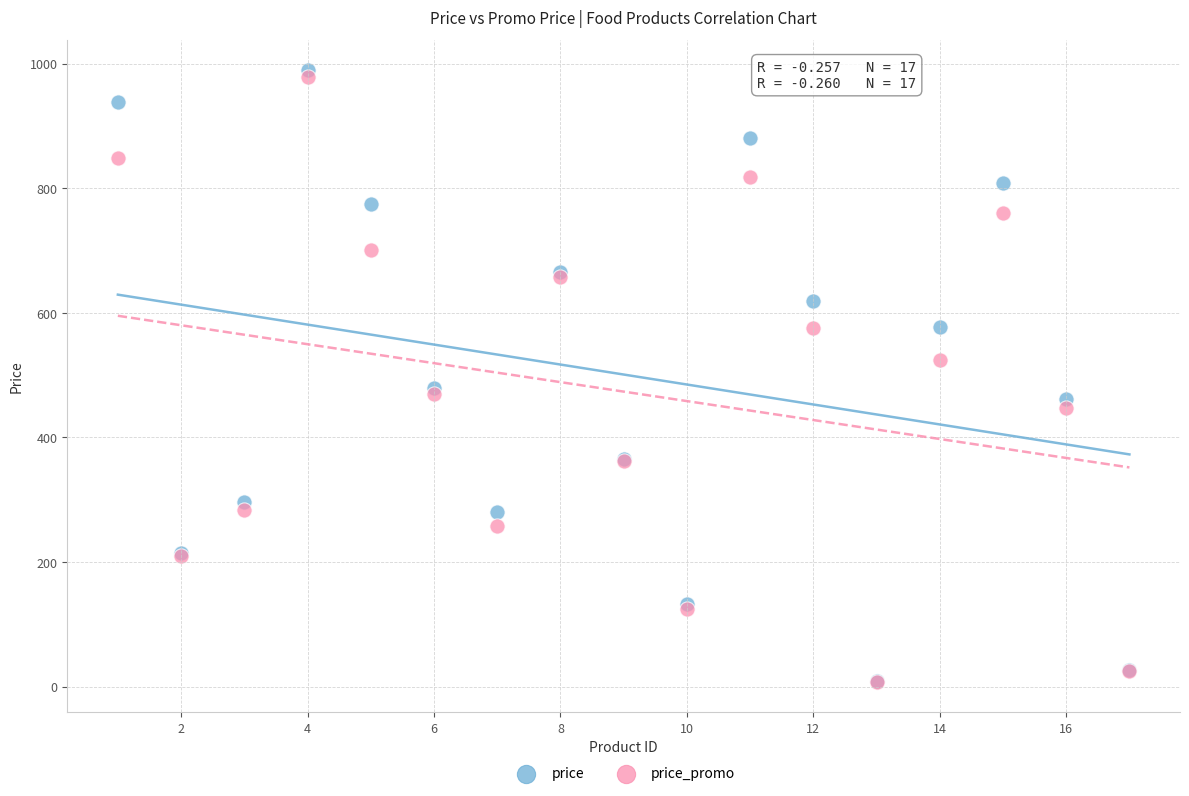

What are all the series names shown in the legend?

price, price_promo